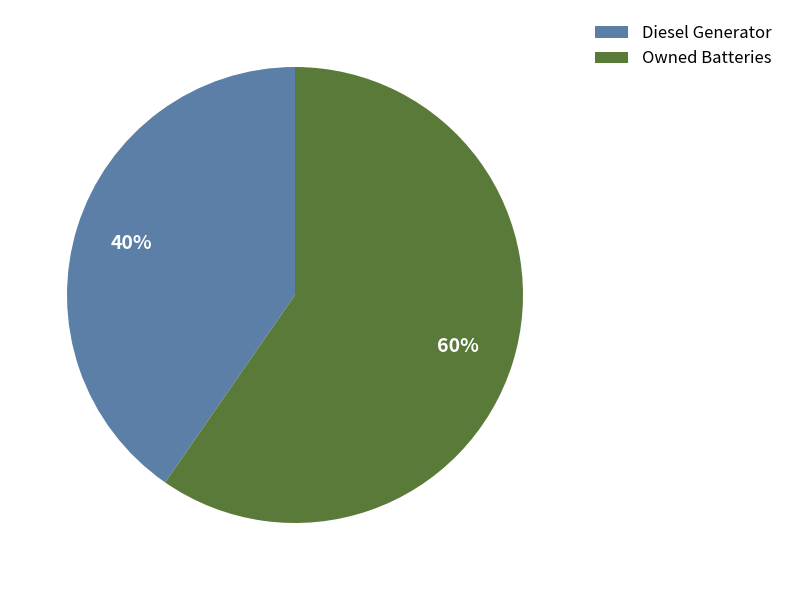

Which category has the biggest portion of the pie?

Owned Batteries